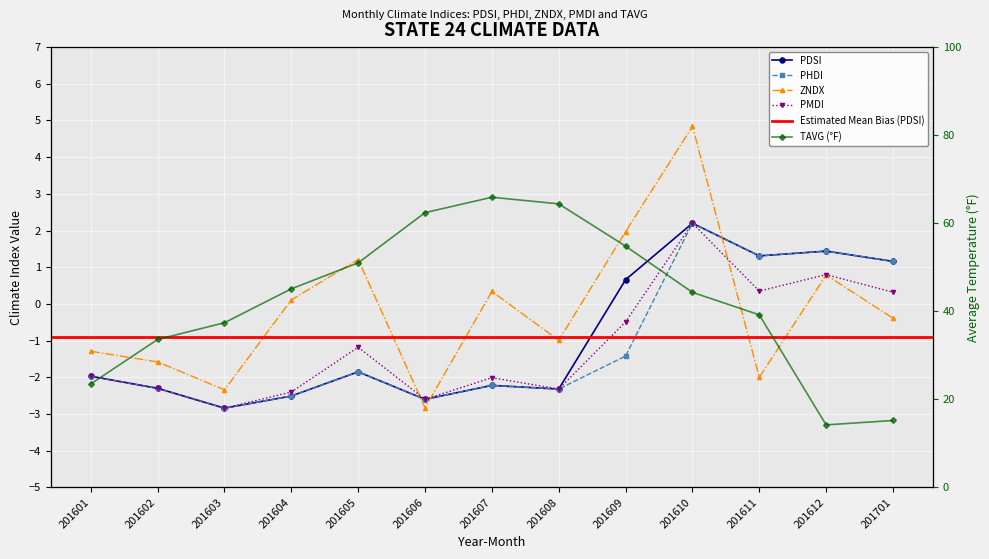

What is the maximum value for PDSI?

2.2